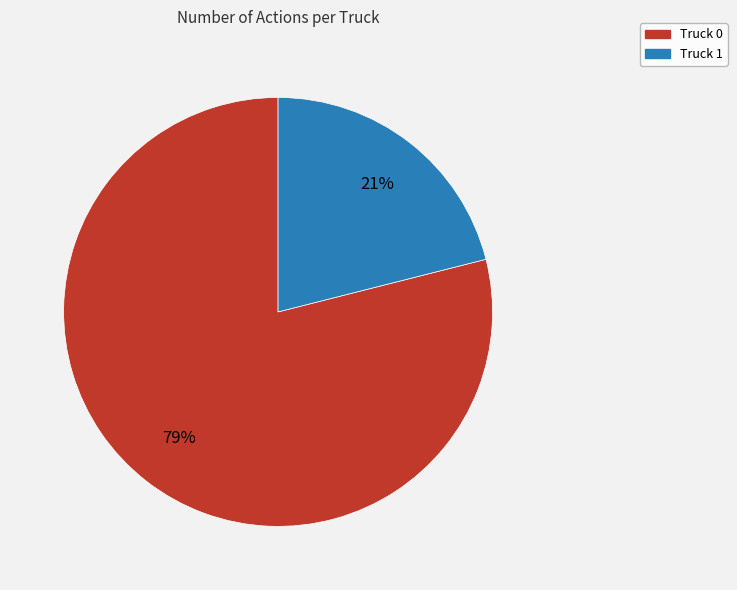

Which slice is the largest?

Truck 0